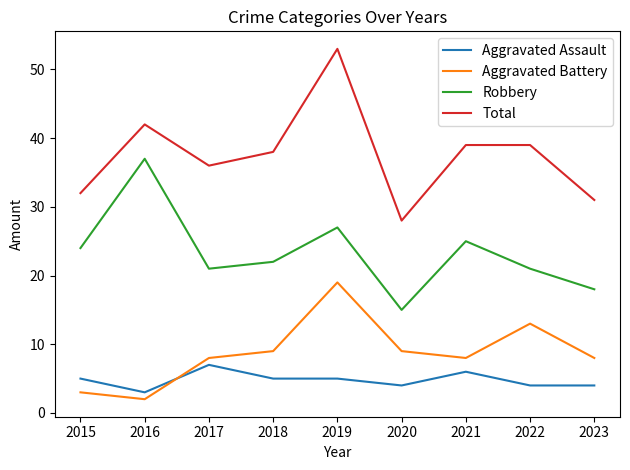

Where does the Total series first go above 38?

2016